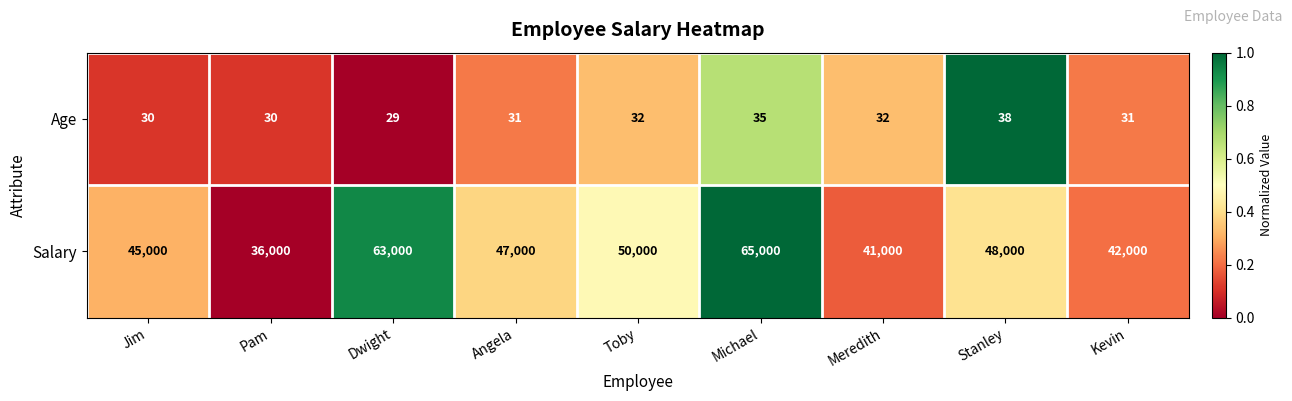

At Toby, list the series in order from smallest to largest.

Age, Salary